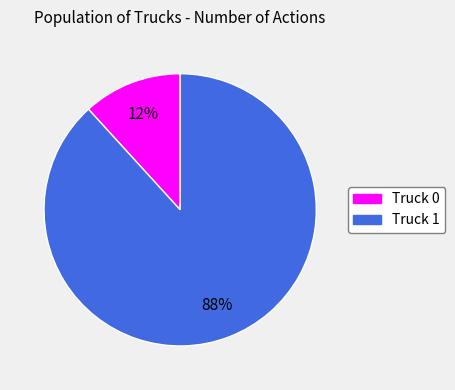

Do Truck 0 and Truck 1 together represent more than half of the pie?

Yes